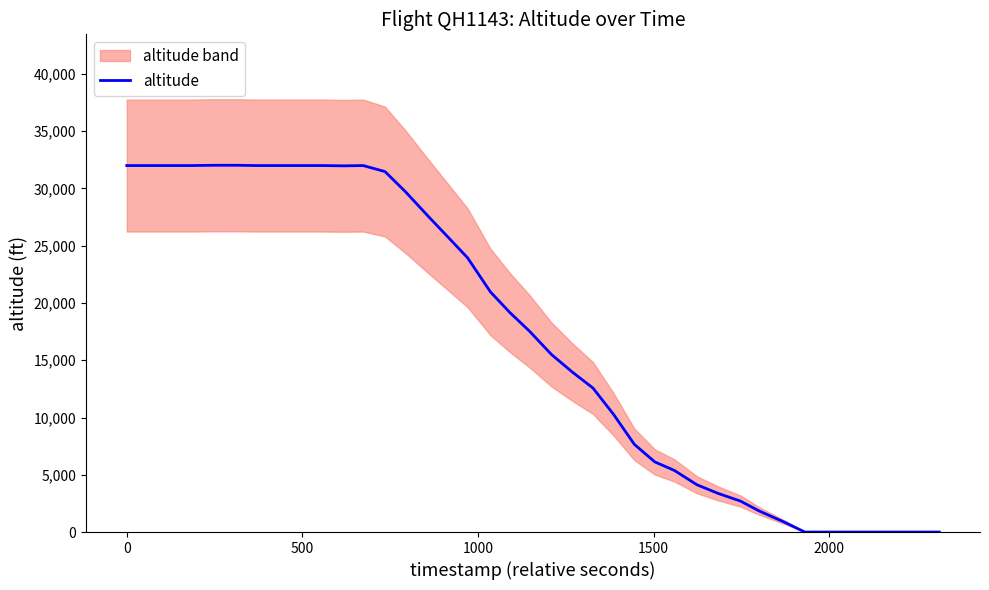

What is the highest value of the altitude series?

32025